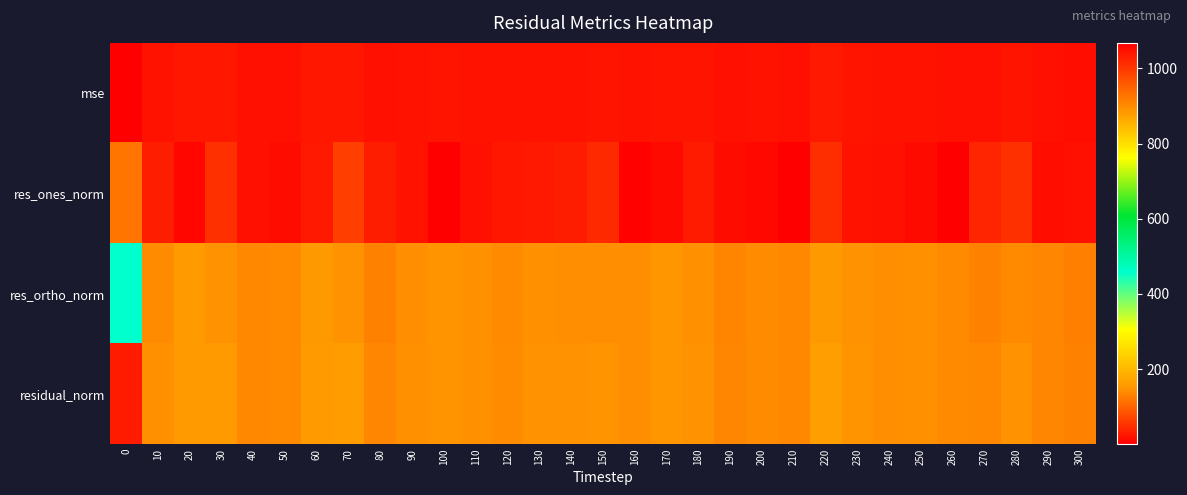

At how many categories does at least one series exceed 336?

1